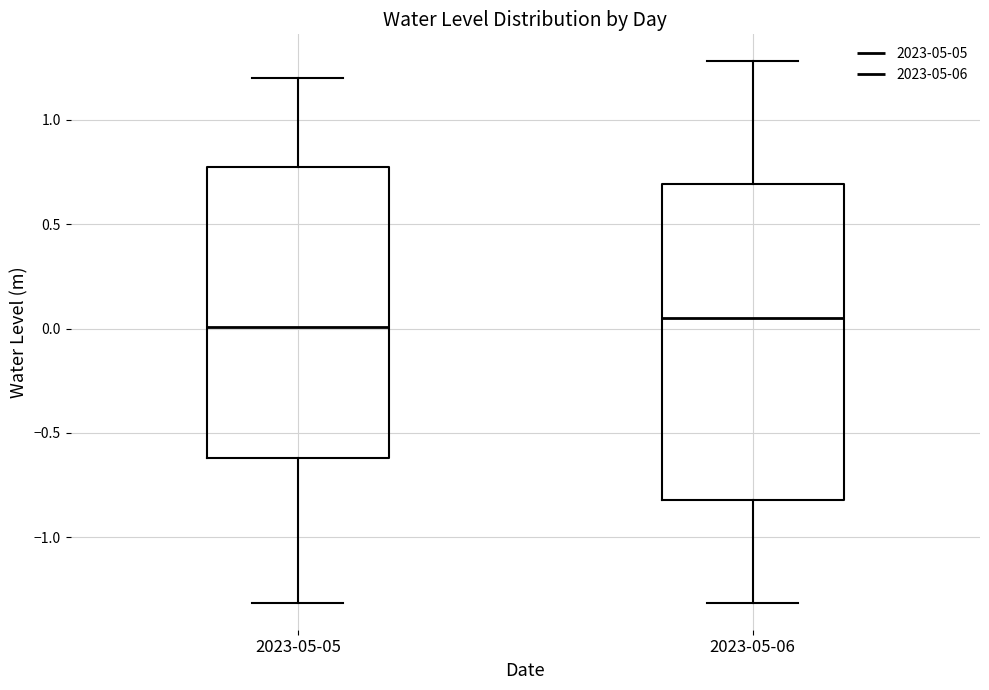

Reading left to right, read every box against the y-axis: the position of its median line, the range the box covers, and the ends of its whiskers. The values are not printed on the chart, so give them approximately, as read against the axis.

2023-05-05: median 0.00, box -0.60 to 0.75, whiskers -1.30 to 1.20
2023-05-06: median 0.05, box -0.80 to 0.70, whiskers -1.30 to 1.30